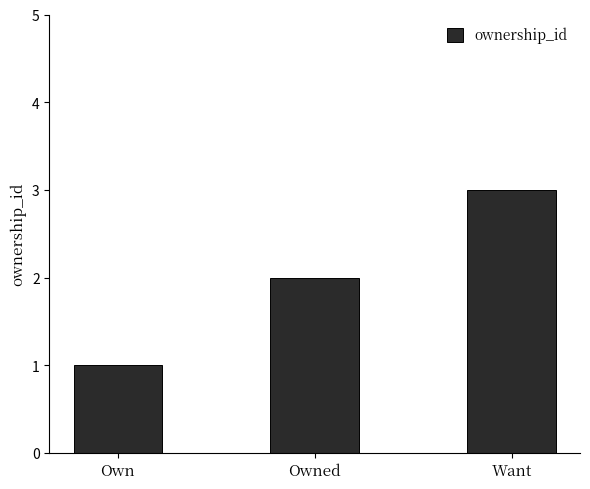

Which category has the highest value across all series?

Want